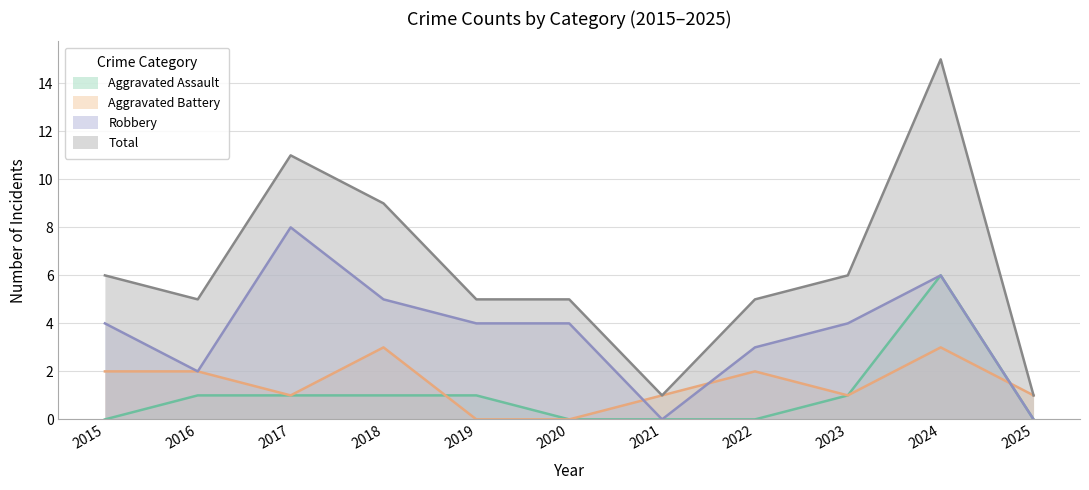

What value does the Robbery series have at 2018?

5